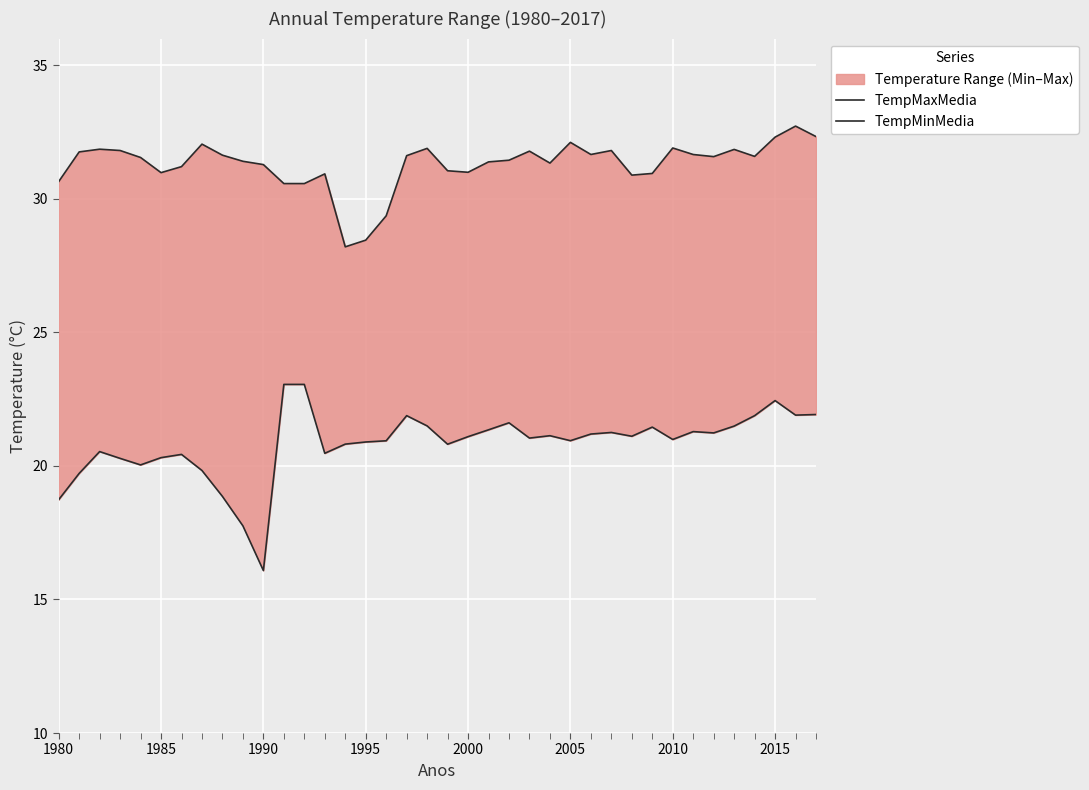

In TempMinMedia, how many points are lower than both neighbors (excluding endpoints)?

10